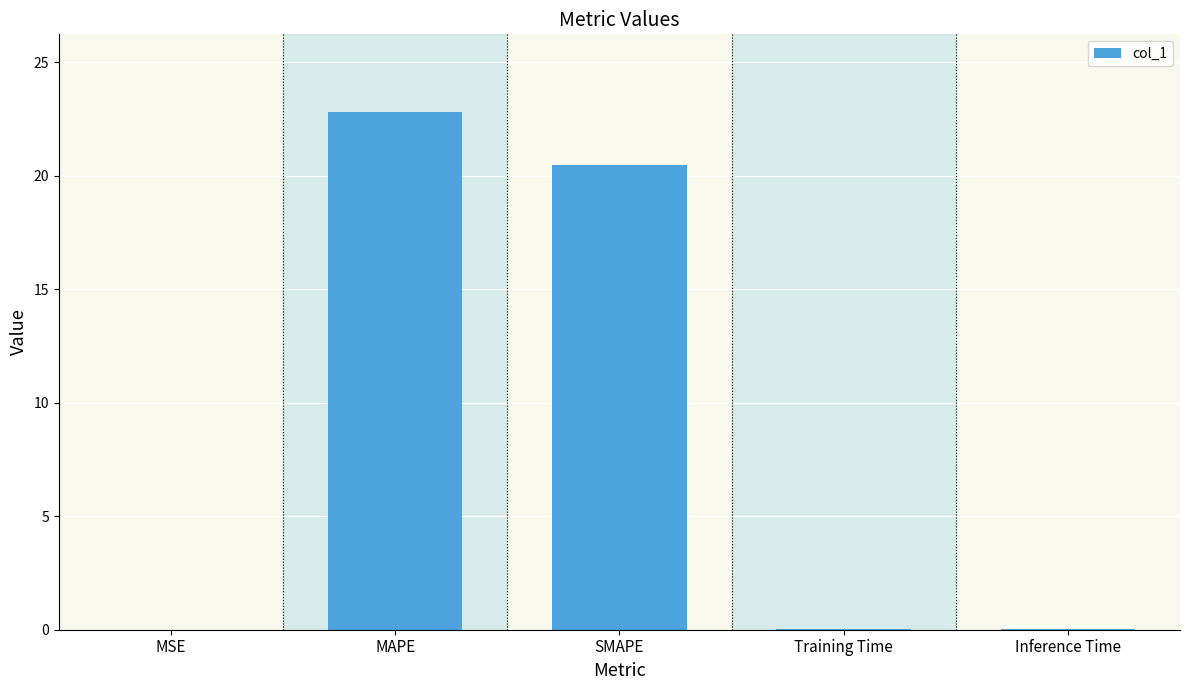

What is the sum of all values?

43.4